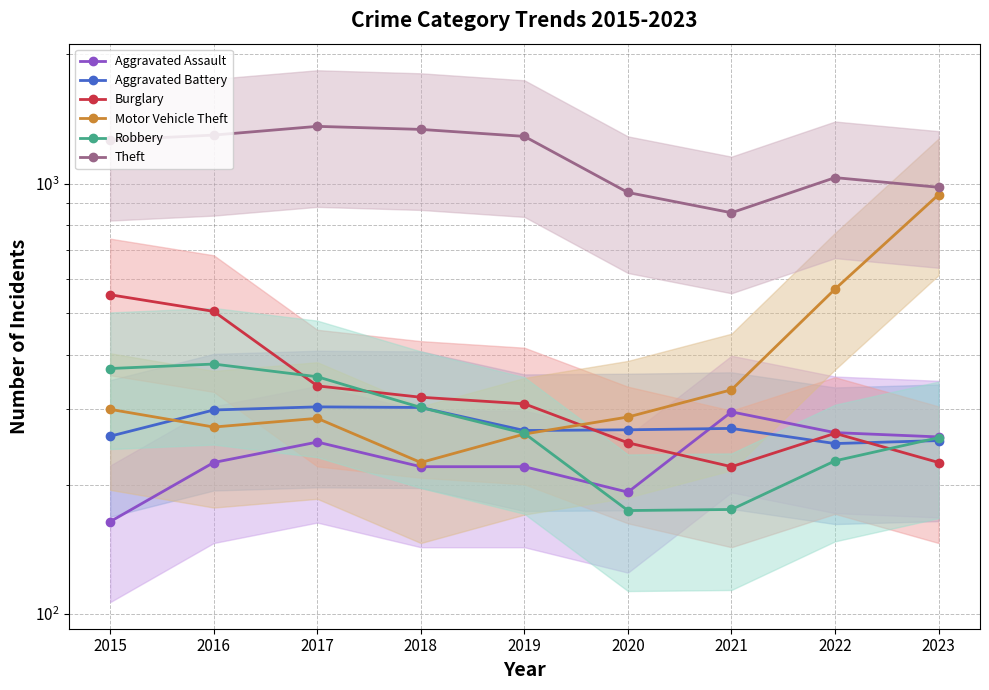

At how many categories does at least one series exceed 504?

9